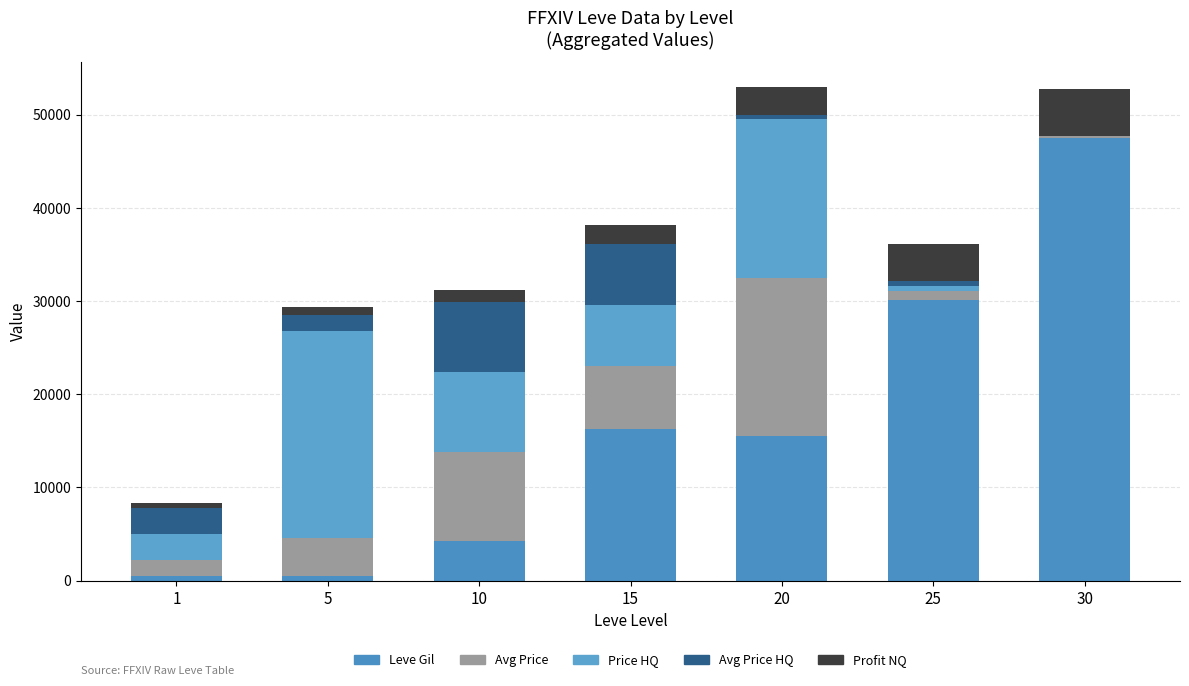

How many distinct data groups are displayed?

5